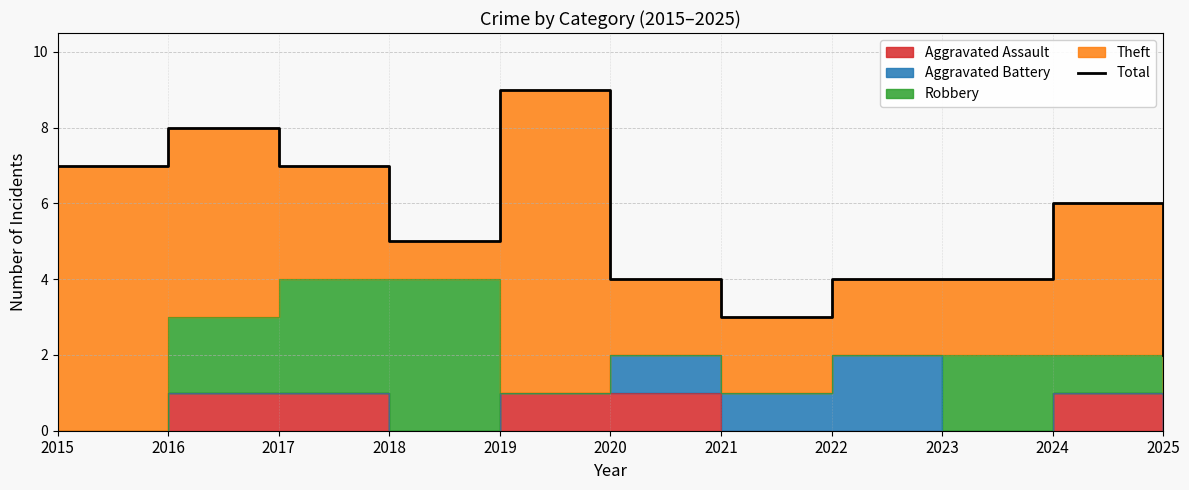

Where is the first local maximum?

2016